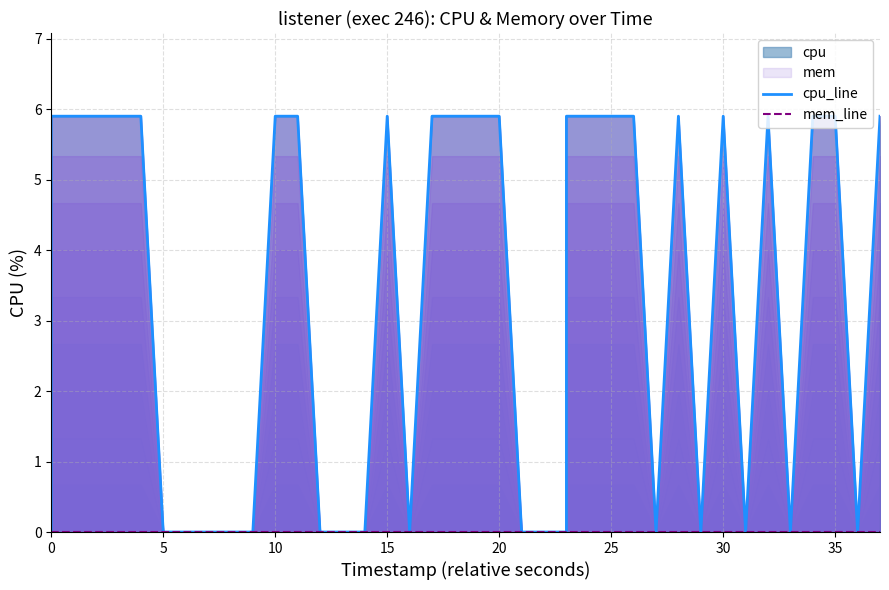

True or false: mem_line and cpu_line intersect in this chart.

False